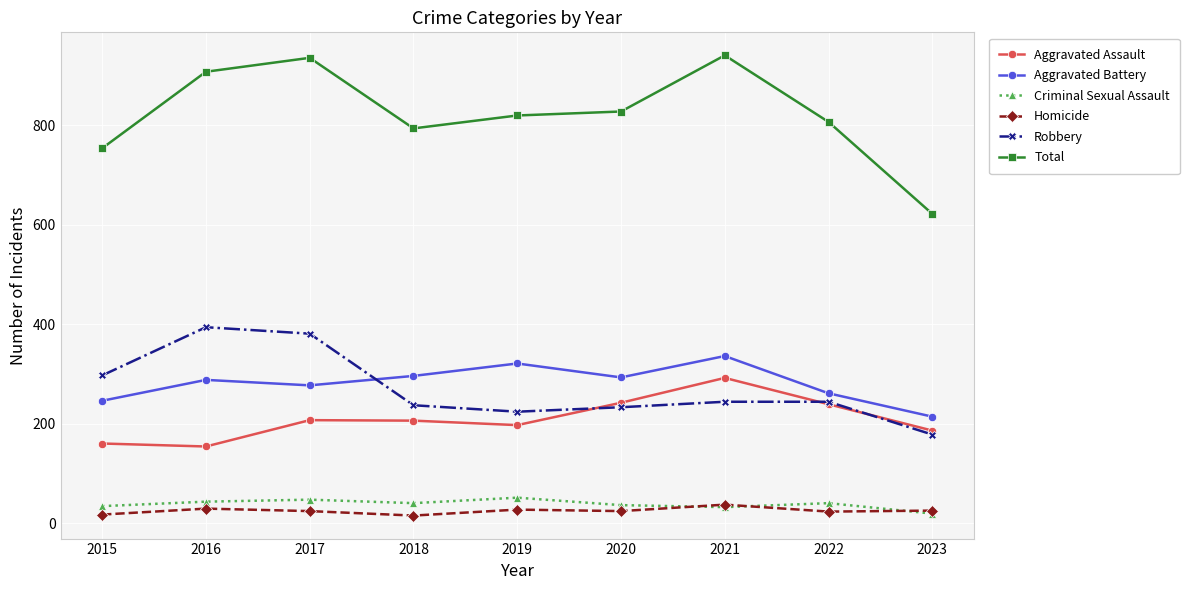

True or false: Aggravated Assault and Aggravated Battery intersect in this chart.

False